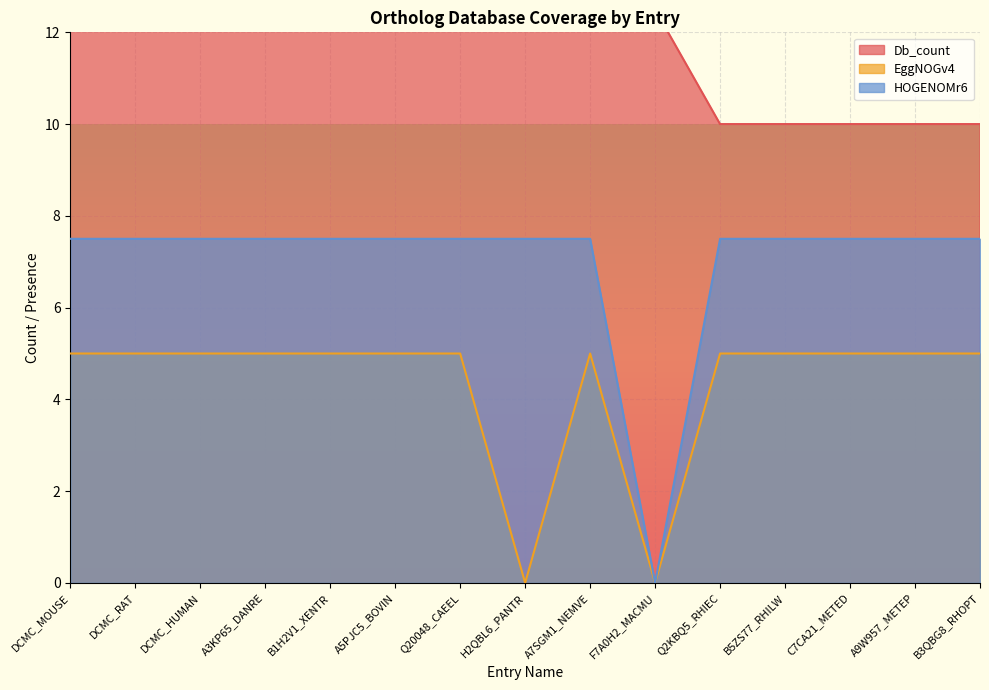

At how many categories does at least one series exceed 17?

6